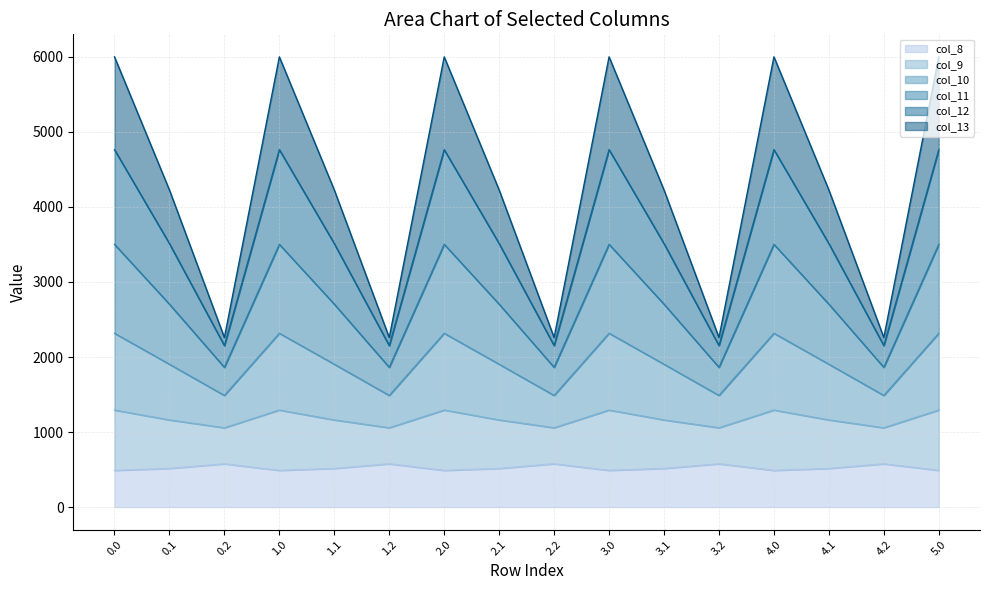

True or false: col_9 and col_13 cross at least once.

False